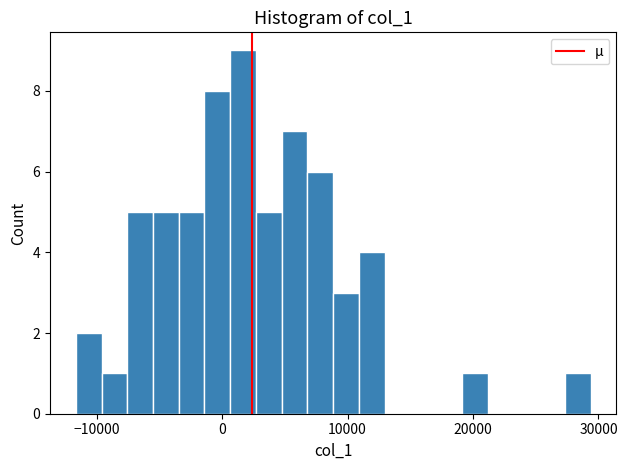

Read against the x-axis, roughly where is the centre of the tallest bar?

2000